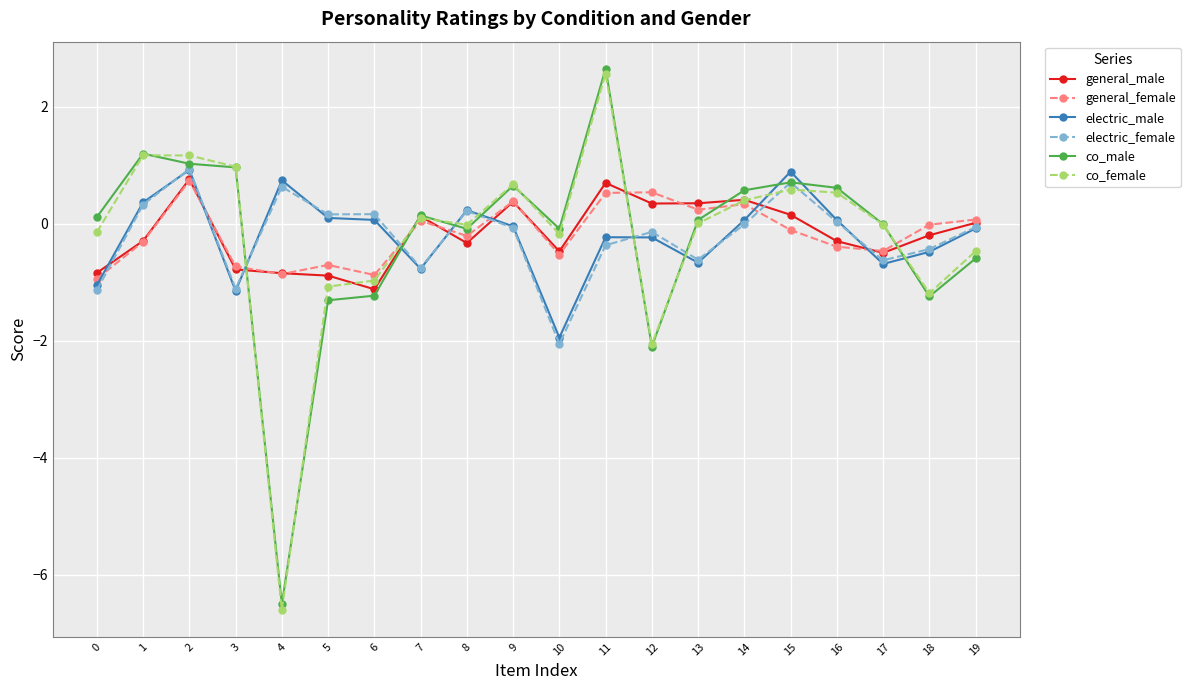

What is the difference between the maximum and second lowest values in the electric_male series?

2.1